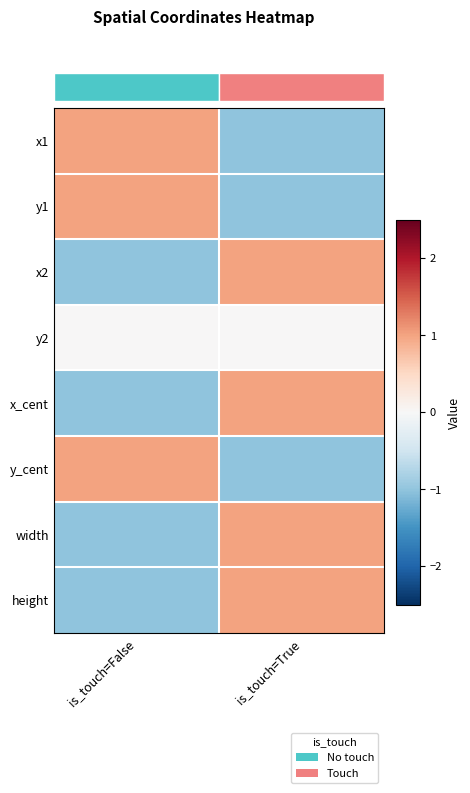

Which category has the lowest value in the x2 series?

is_touch=False